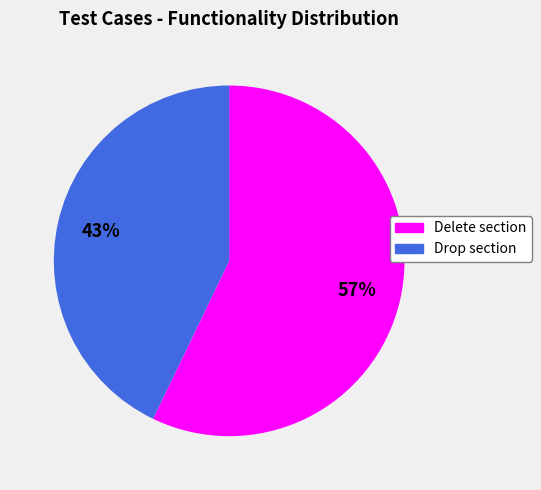

Do Drop section and Delete section together represent more than half of the pie?

Yes